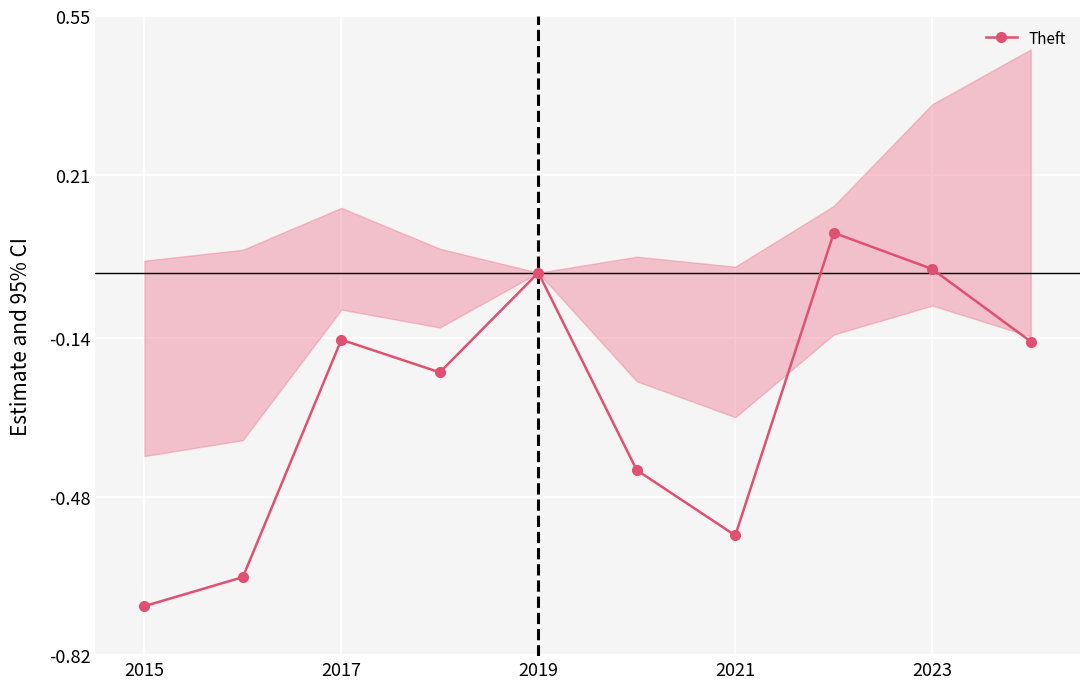

True or false: Theft has more than 2 interior local peaks.

True